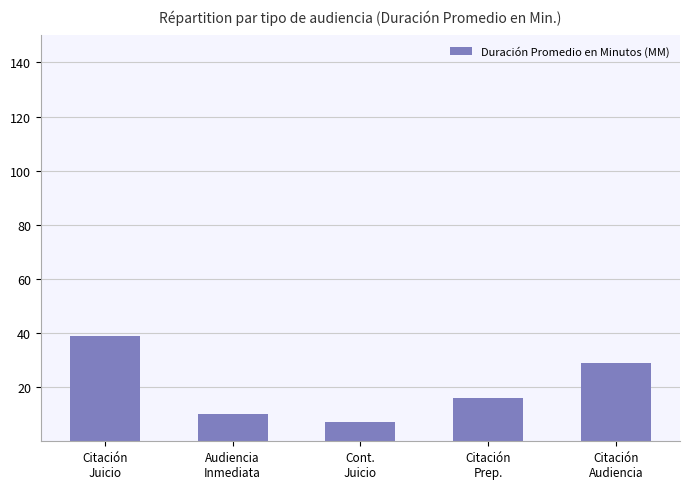

How many data points are less than 16?

2